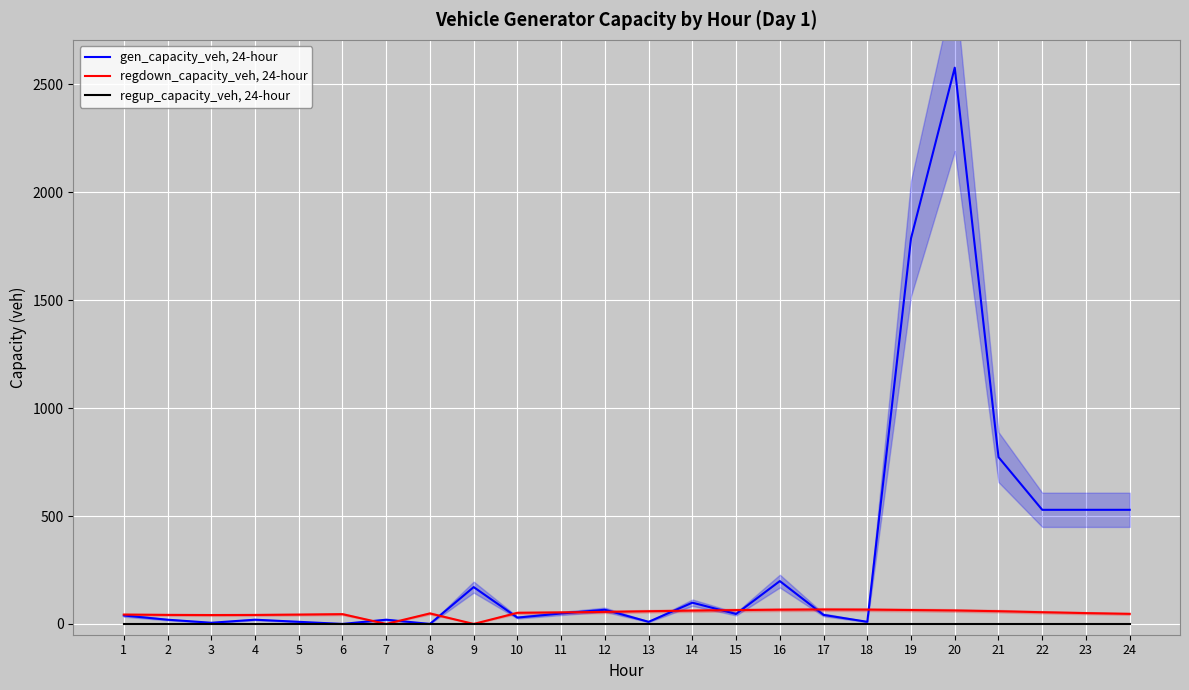

In gen_capacity_veh, 24-hour, how many points are higher than both neighbors (excluding endpoints)?

7